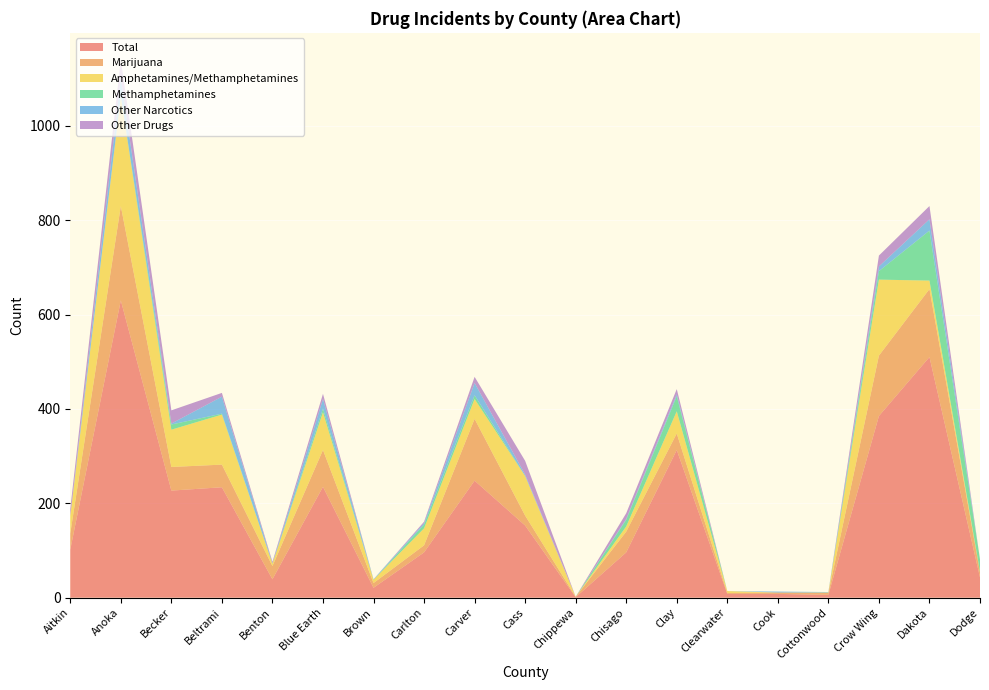

Reading left to right, extract all data points from this chart.

Total: 102	630	227	234	39	235	21	96	248	153	1	96	313	8	8	6	385	510	43
Marijuana: 34	200	50	48	28	78	10	15	131	21	1	44	35	2	3	4	128	144	11
Amphetamines/Methamphetamines: 37	233	79	106	5	80	7	36	42	84	0	11	47	4	0	1	161	18	1
Methamphetamines: 0	0	11	2	0	8	0	8	8	0	0	14	32	0	0	0	18	106	26
Other Narcotics: 0	39	2	36	1	20	1	3	26	3	0	2	4	0	2	1	10	24	0
Other Drugs: 15	38	28	8	3	11	0	3	13	29	0	12	11	0	0	0	23	28	0